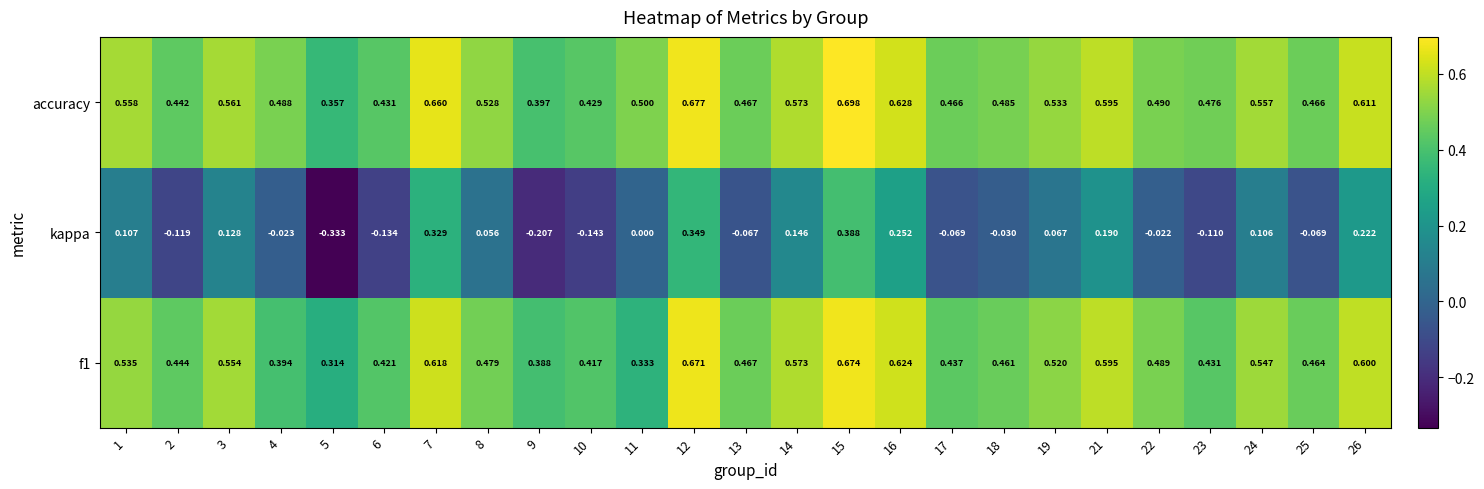

Which series has the widest spread of values?

kappa